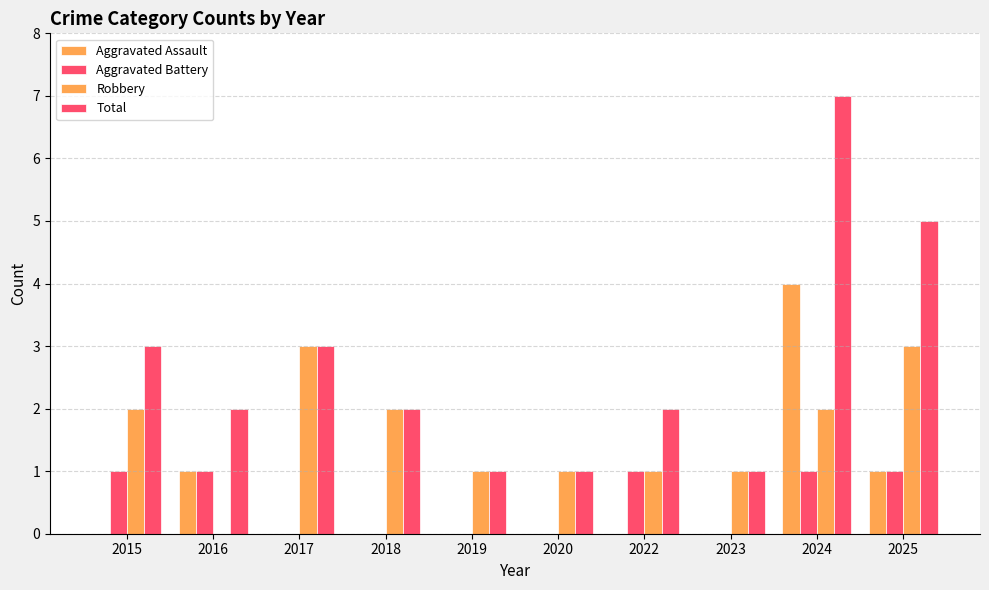

The value of Robbery at 2024 is 3. True or false?

False